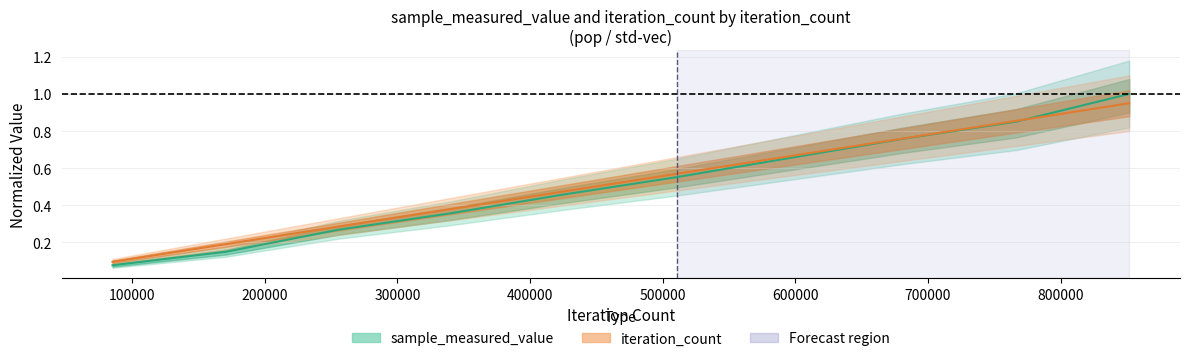

True or false: iteration_count has a value of 0.9 at 851660.

True